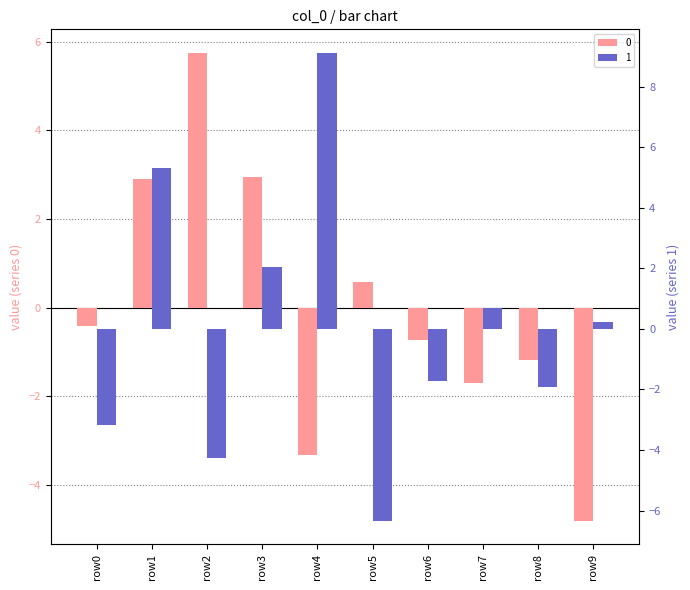

Rank the series by their average value, from lowest to highest.

1, 0